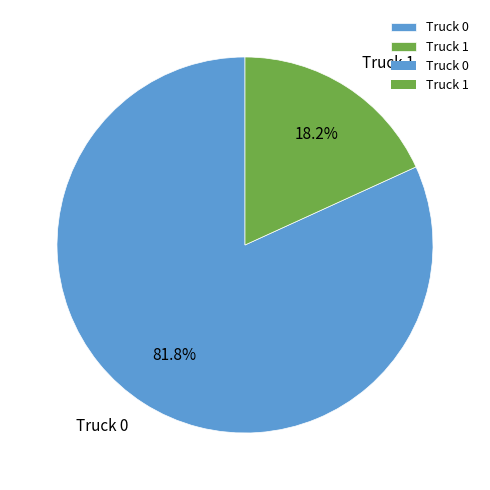

To the nearest percent, what is the combined percentage of Truck 0 and Truck 1?

100%